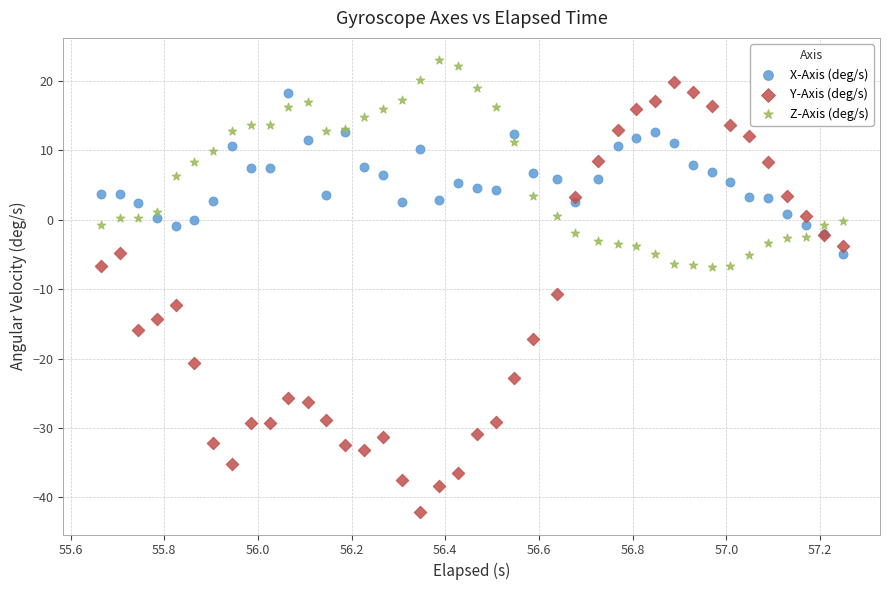

Which series contains the highest Y value?

Z-Axis (deg/s)